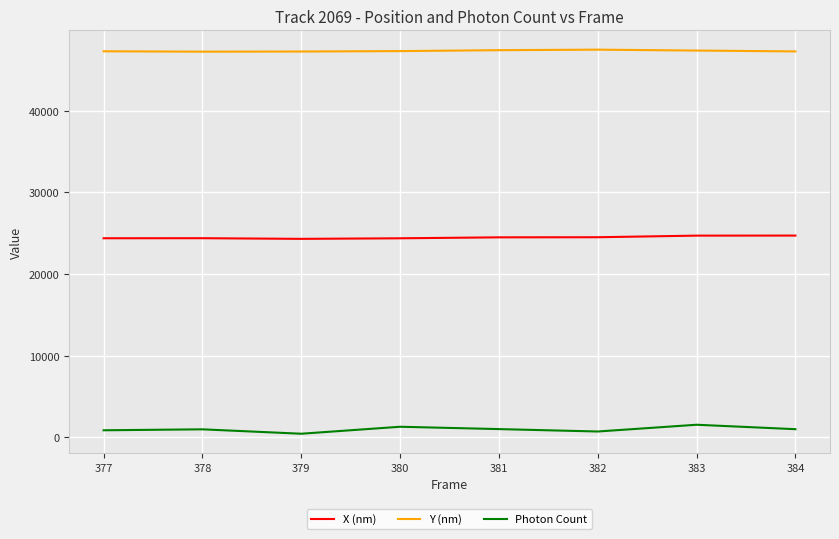

What is the difference between the highest and lowest values at 383?

45815.0